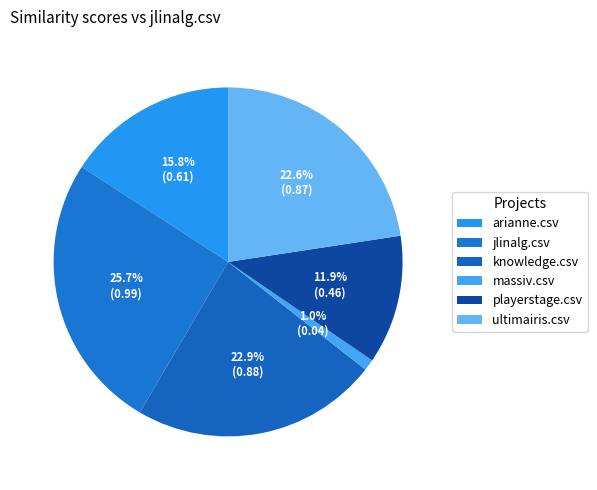

What portion of the pie excludes massiv.csv?

99.0%